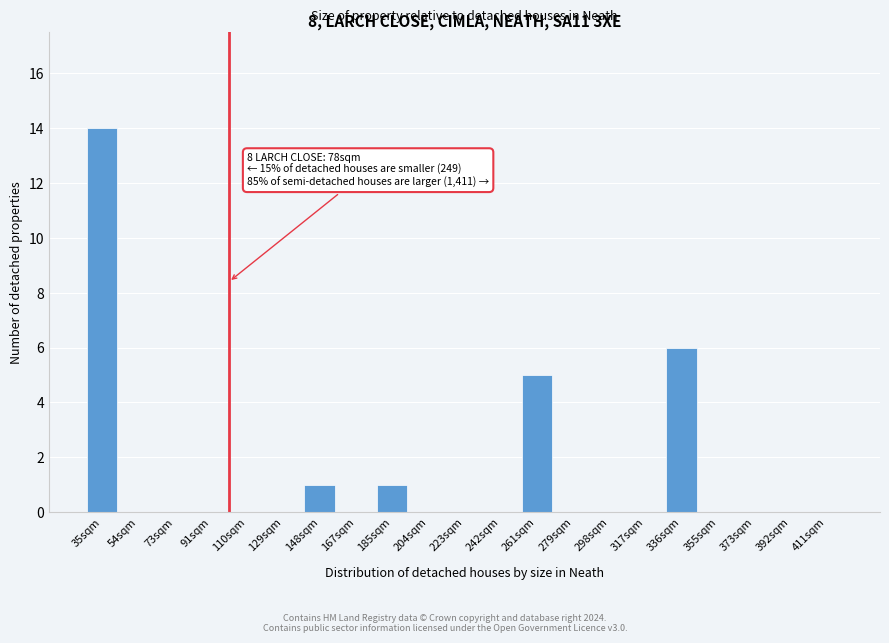

Reading left to right, list all the values displayed in this chart.

35sqm=14	54sqm=0	73sqm=0	91sqm=0	110sqm=0	129sqm=0	148sqm=1	167sqm=0	185sqm=1	204sqm=0	223sqm=0	242sqm=0	261sqm=5	279sqm=0	298sqm=0	317sqm=0	336sqm=6	355sqm=0	373sqm=0	392sqm=0	411sqm=0